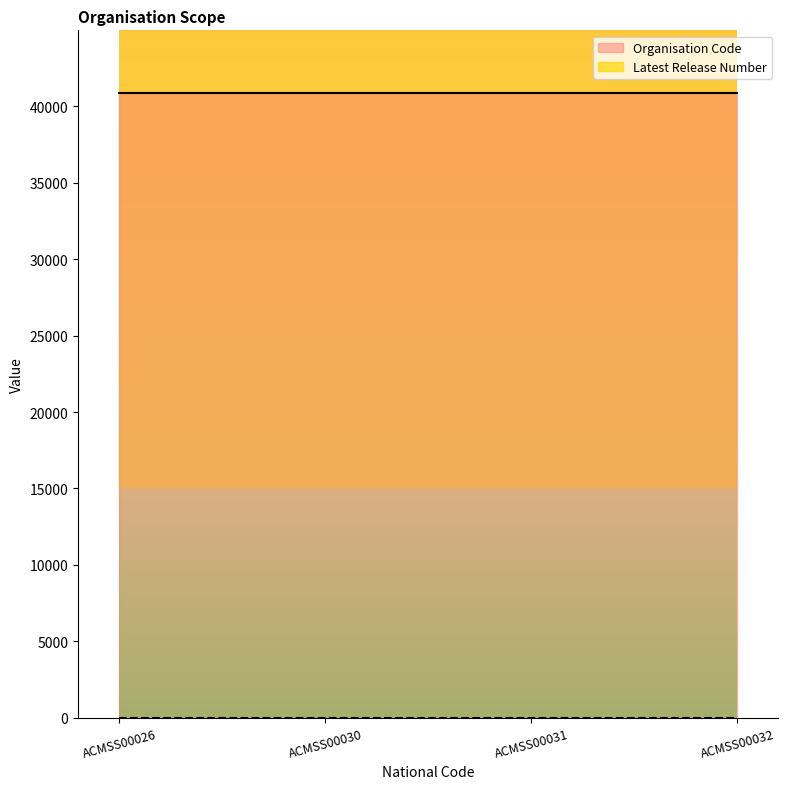

The value of Latest Release Number at ACMSS00030 is 1. True or false?

True